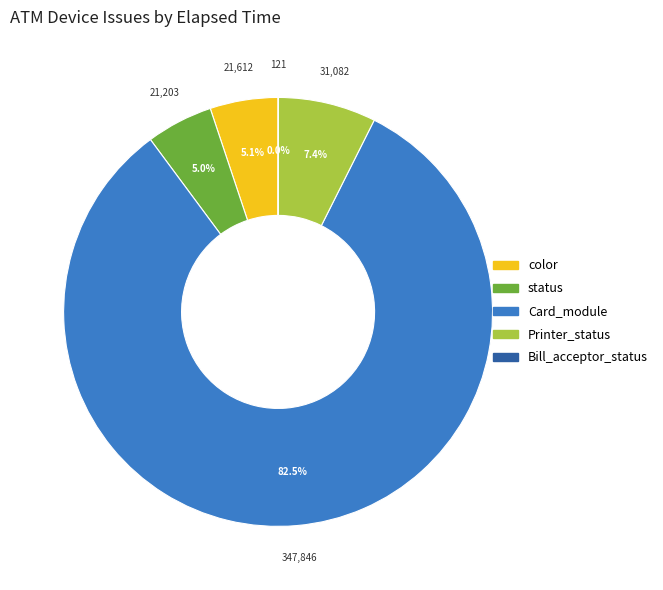

Is there a majority slice in this chart?

Yes